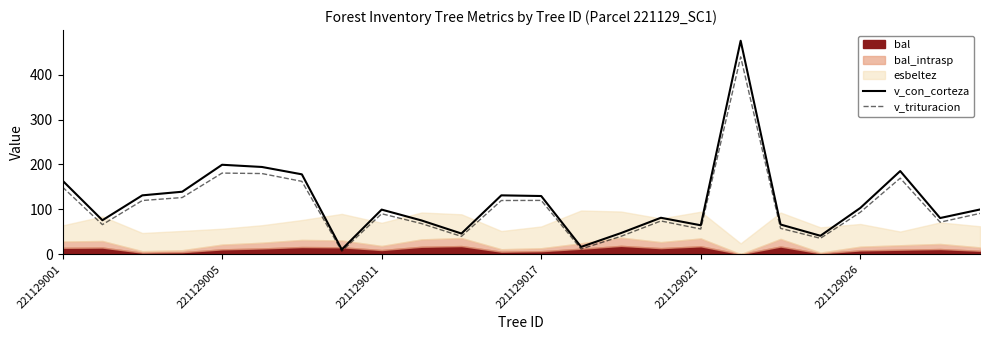

At which label is v_trituracion closest to 223?

221129005